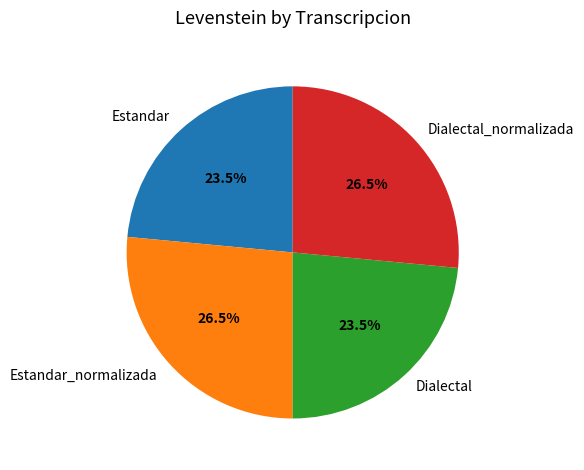

How many segments does this pie chart have?

4